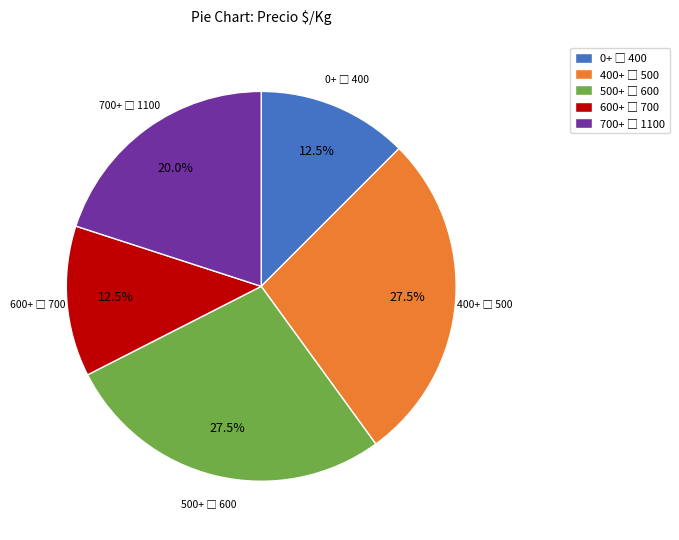

Is there any slice that represents more than half of the pie?

No